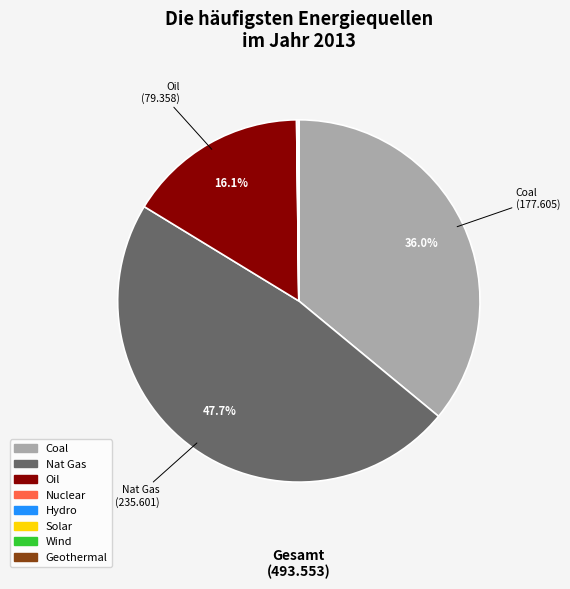

Which category has the biggest portion of the pie?

Nat Gas